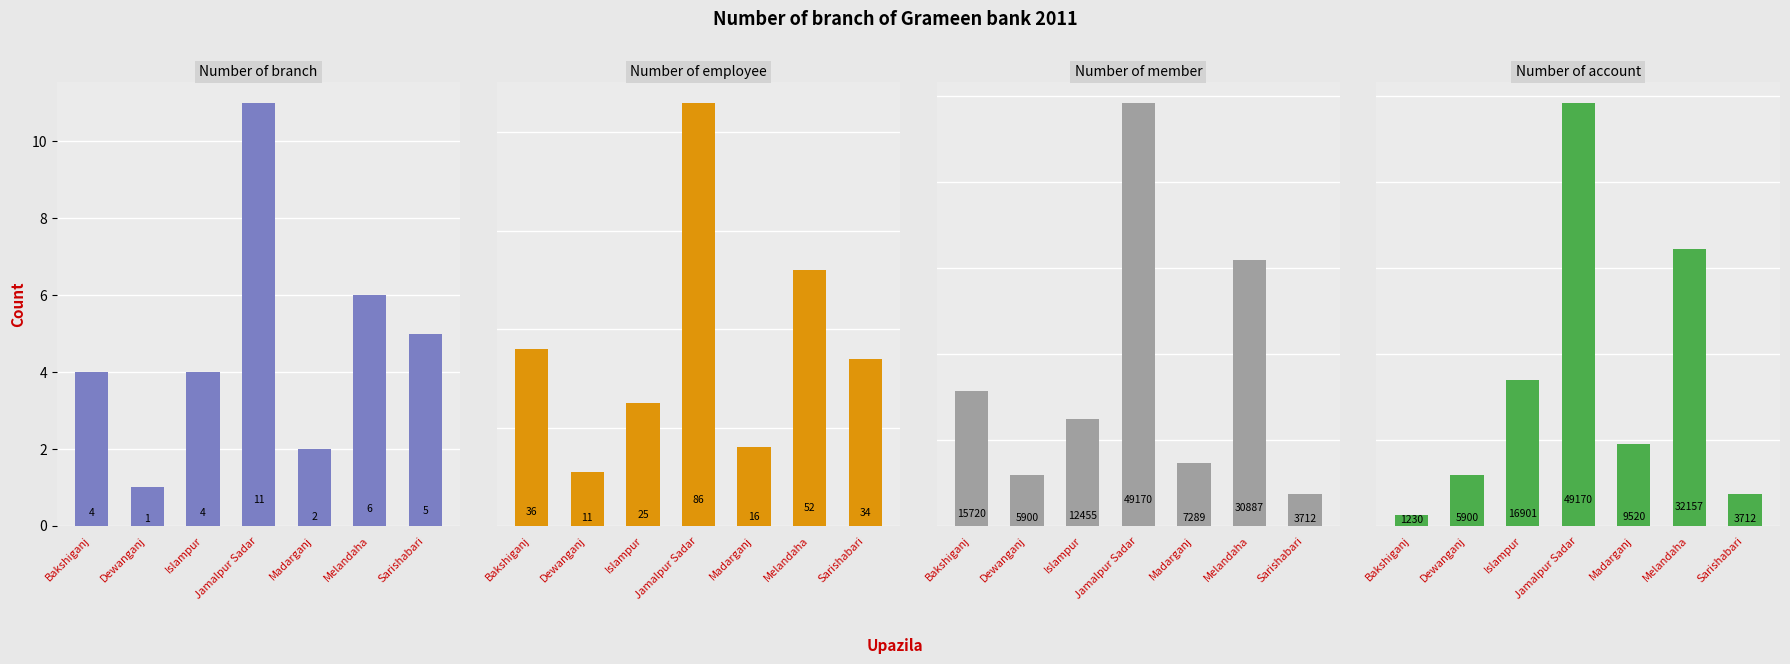

At how many categories does at least one series exceed 34055?

1